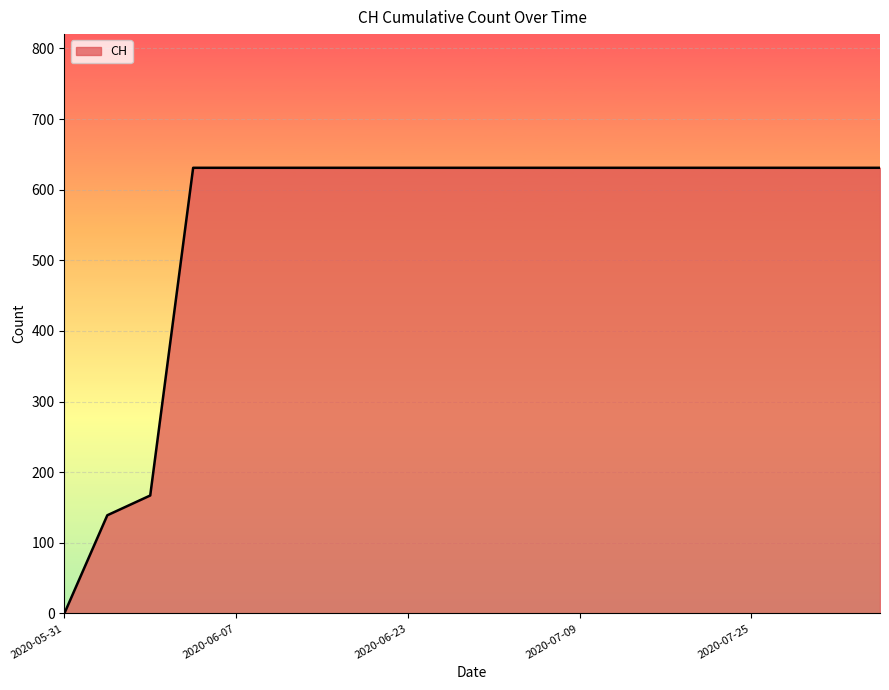

How many distinct data groups are displayed?

1